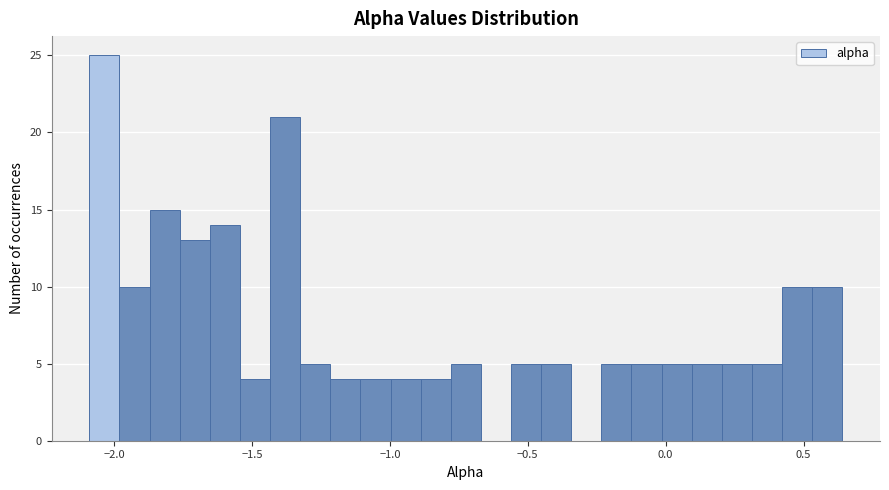

Read against the x-axis, roughly where is the centre of the tallest bar?

-2.05